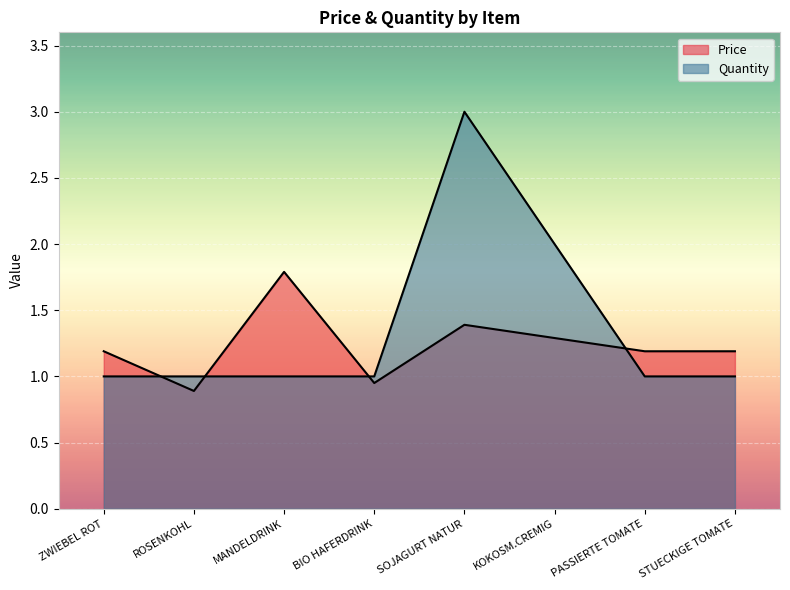

Rank the series at STUECKIGE TOMATE from highest to lowest value.

Price, Quantity